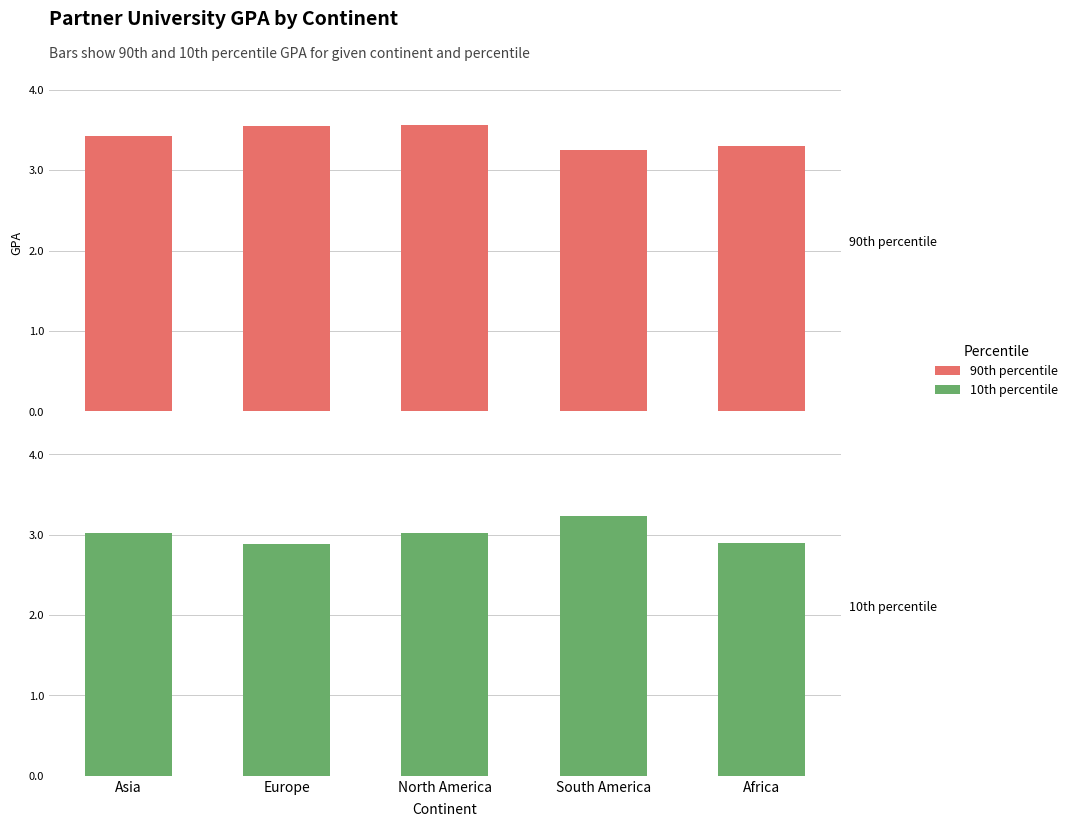

What are all the series names shown in the legend?

90th percentile, 10th percentile